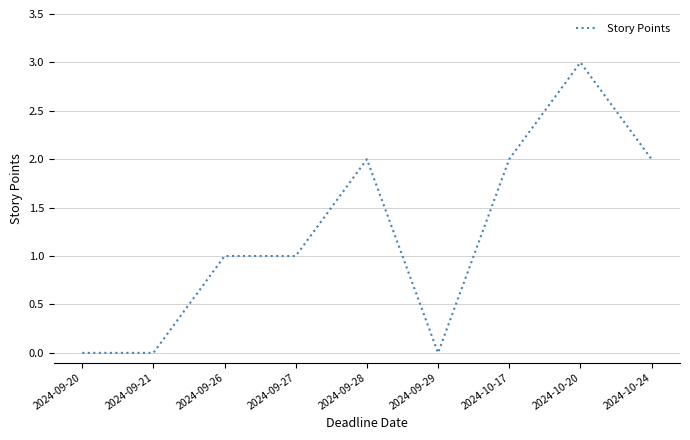

What is the maximum value shown in the chart?

3